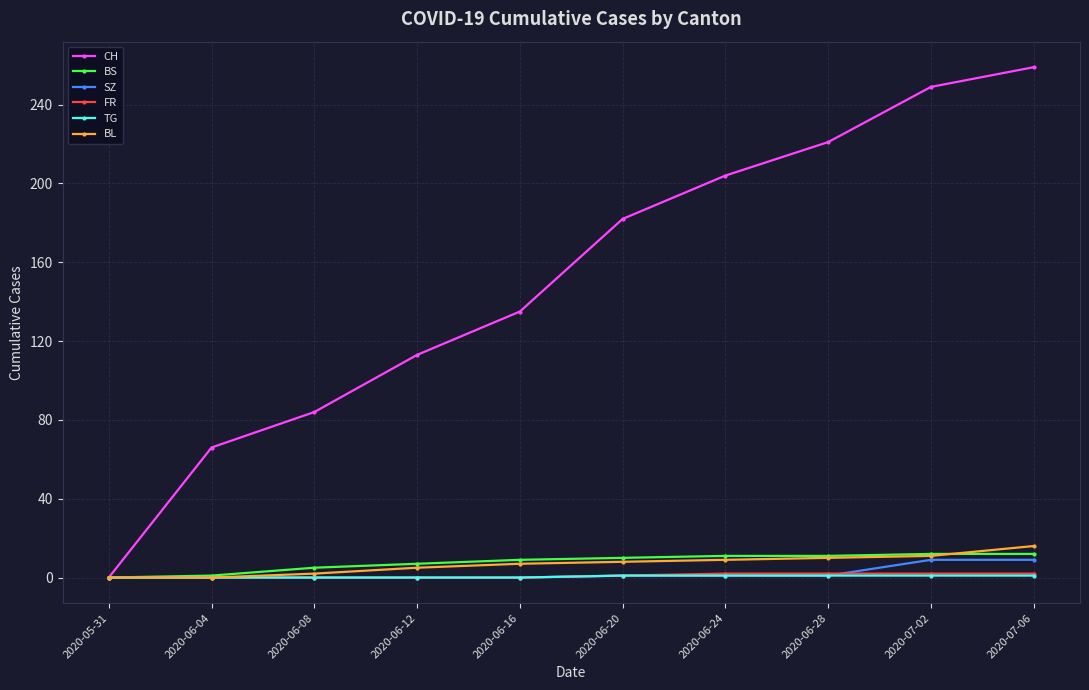

Is the value of CH at 2020-06-12 greater than the value of FR at 2020-06-08?

Yes